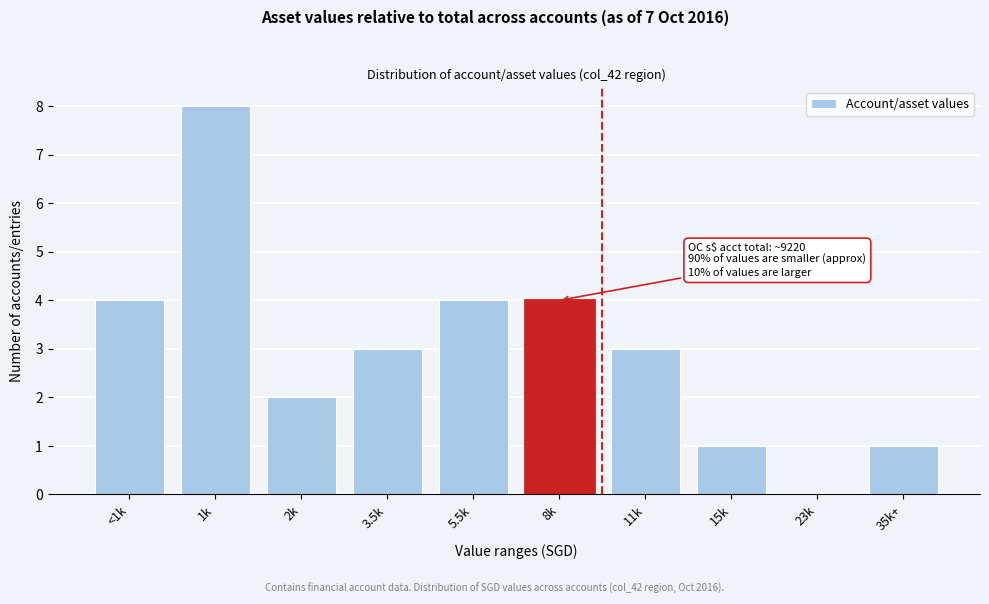

Reading left to right, list all the values displayed in this chart.

<1k=4	1k=8	2k=2	3.5k=3	5.5k=4	8k=4	11k=3	15k=1	23k=0	35k+=1